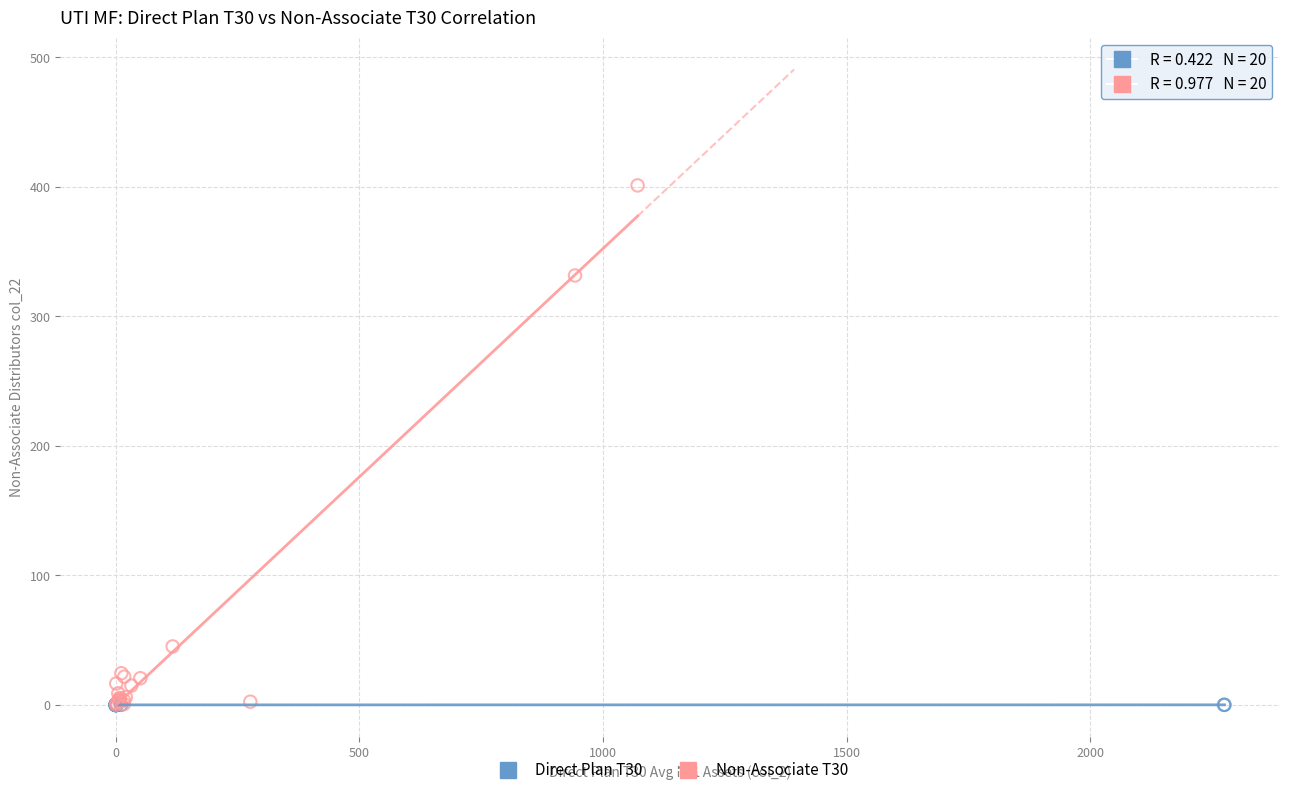

Which series contains the highest Y value?

Non-Associate T30